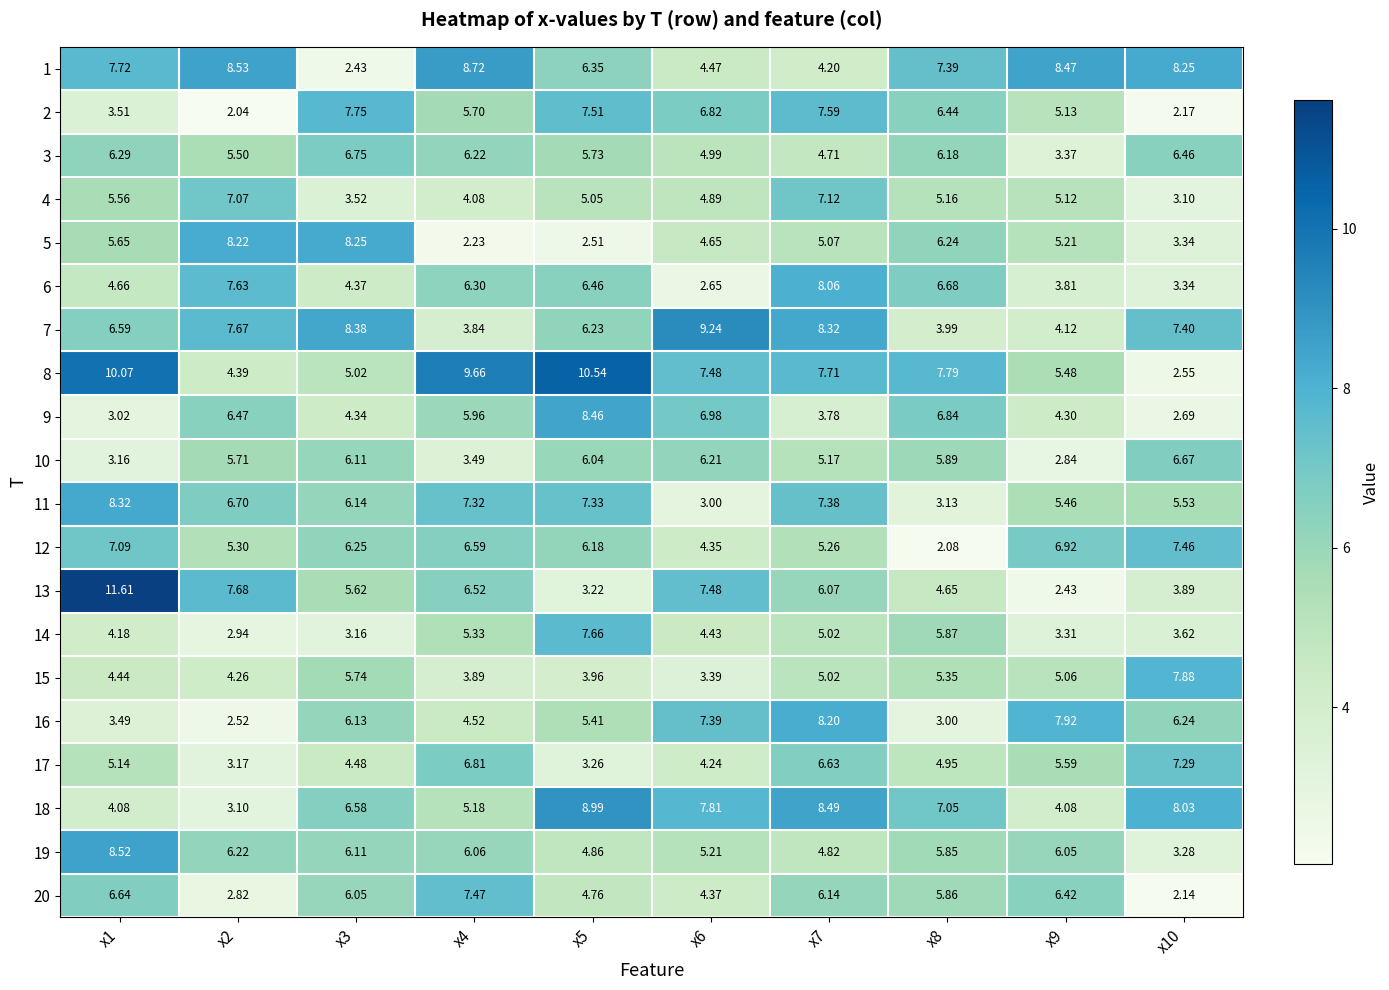

Which series has the widest spread of values?

13